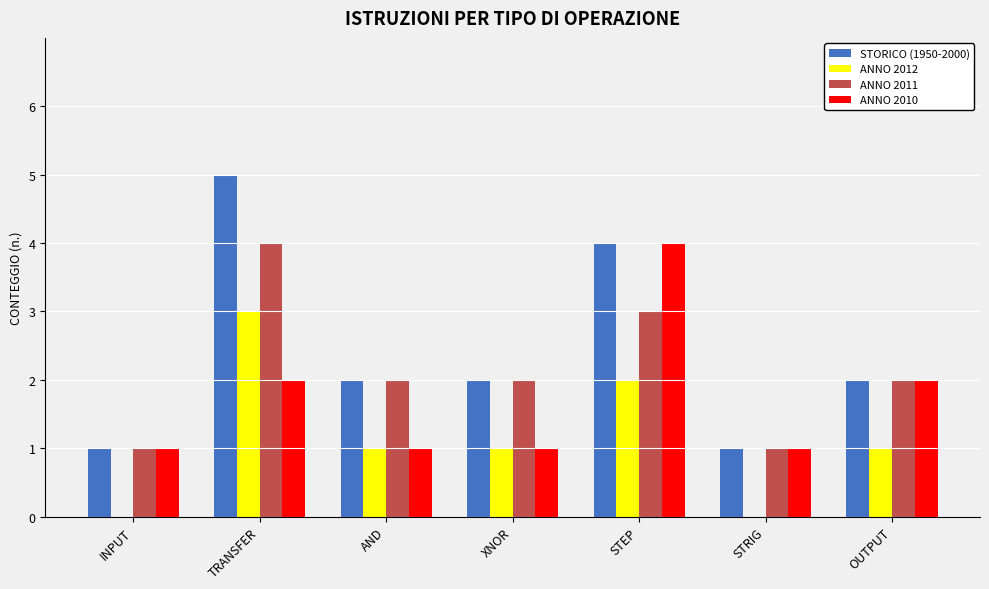

Reading left to right, list all the values displayed in this chart.

STORICO (1950-2000): INPUT=1	TRANSFER=5	AND=2	XNOR=2	STEP=4	STRIG=1	OUTPUT=2
ANNO 2012: INPUT=0	TRANSFER=3	AND=1	XNOR=1	STEP=2	STRIG=0	OUTPUT=1
ANNO 2011: INPUT=1	TRANSFER=4	AND=2	XNOR=2	STEP=3	STRIG=1	OUTPUT=2
ANNO 2010: INPUT=1	TRANSFER=2	AND=1	XNOR=1	STEP=4	STRIG=1	OUTPUT=2